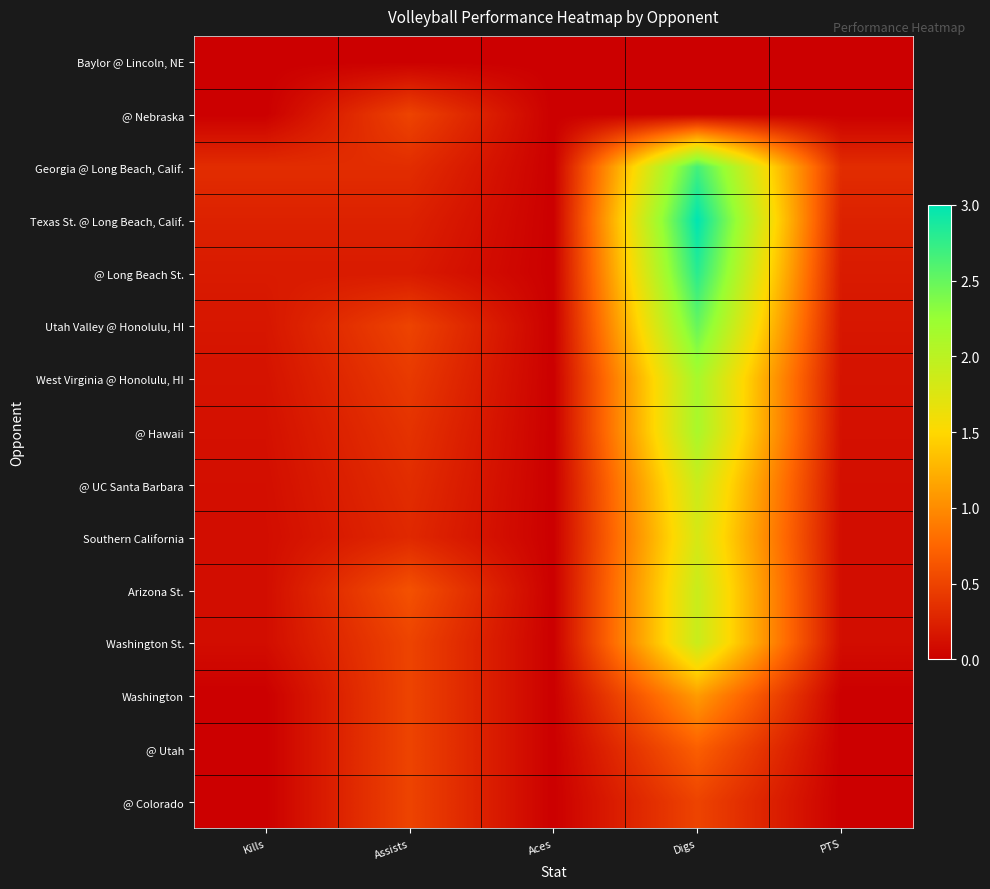

Reading left to right, transcribe all the data shown in this chart.

Baylor @ Lincoln, NE: Kills=0.0	Assists=0.0	Aces=0.0	Digs=0.0	PTS=0.0
@ Nebraska: Kills=0.0	Assists=0.5	Aces=0.0	Digs=0.0	PTS=0.0
Georgia @ Long Beach, Calif.: Kills=0.3	Assists=0.3	Aces=0.0	Digs=2.7	PTS=0.3
Texas St. @ Long Beach, Calif.: Kills=0.2	Assists=0.2	Aces=0.0	Digs=3.0	PTS=0.2
@ Long Beach St.: Kills=0.2	Assists=0.2	Aces=0.0	Digs=2.8	PTS=0.2
Utah Valley @ Honolulu, HI: Kills=0.2	Assists=0.5	Aces=0.0	Digs=2.5	PTS=0.2
West Virginia @ Honolulu, HI: Kills=0.1	Assists=0.4	Aces=0.0	Digs=2.1	PTS=0.1
@ Hawaii: Kills=0.1	Assists=0.4	Aces=0.0	Digs=2.1	PTS=0.1
@ UC Santa Barbara: Kills=0.1	Assists=0.3	Aces=0.0	Digs=1.9	PTS=0.1
Southern California: Kills=0.1	Assists=0.3	Aces=0.0	Digs=1.8	PTS=0.1
Arizona St.: Kills=0.1	Assists=0.6	Aces=0.0	Digs=1.9	PTS=0.1
Washington St.: Kills=0.1	Assists=0.5	Aces=0.0	Digs=1.9	PTS=0.1
Washington: Kills=0.0	Assists=0.5	Aces=0.0	Digs=1.1	PTS=0.0
@ Utah: Kills=0.0	Assists=0.5	Aces=0.0	Digs=0.7	PTS=0.0
@ Colorado: Kills=0.0	Assists=0.5	Aces=0.0	Digs=0.5	PTS=0.0